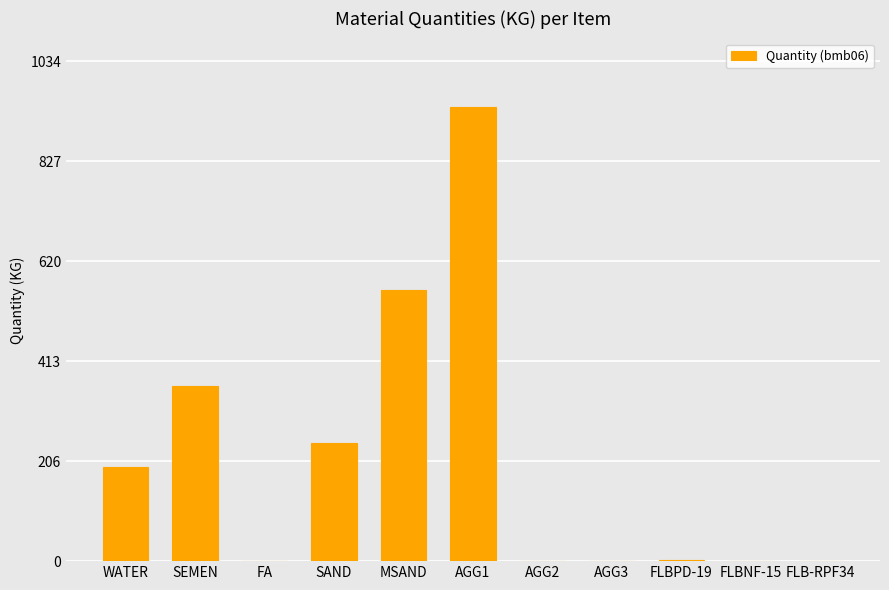

What is the maximum value shown in the chart?

940.0